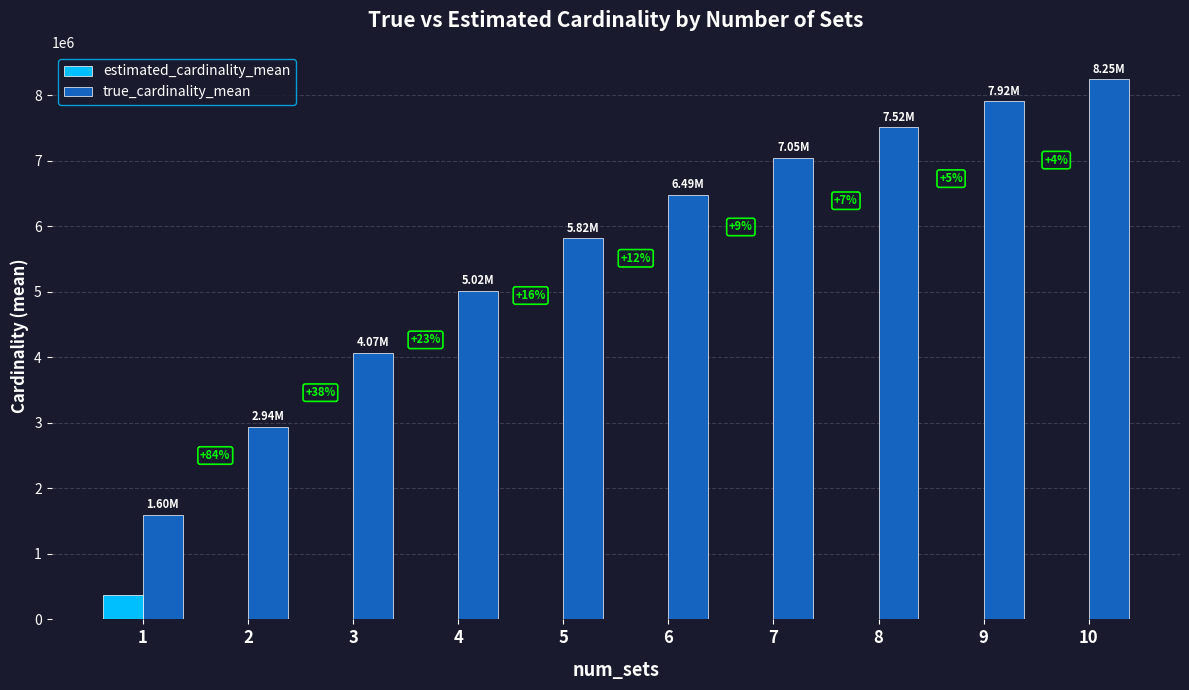

Which series changed the most between 2 and 10?

true_cardinality_mean